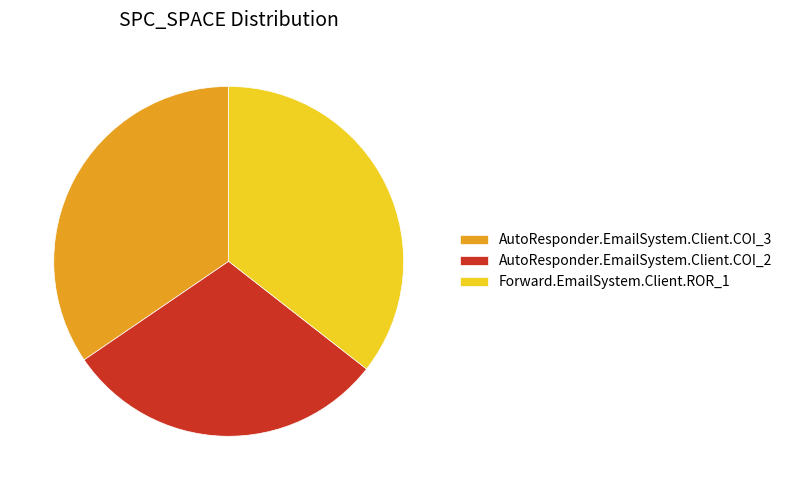

Approximately how many times larger is the value at AutoResponder.EmailSystem.Client.COI_3 compared to AutoResponder.EmailSystem.Client.COI_2?

1.2